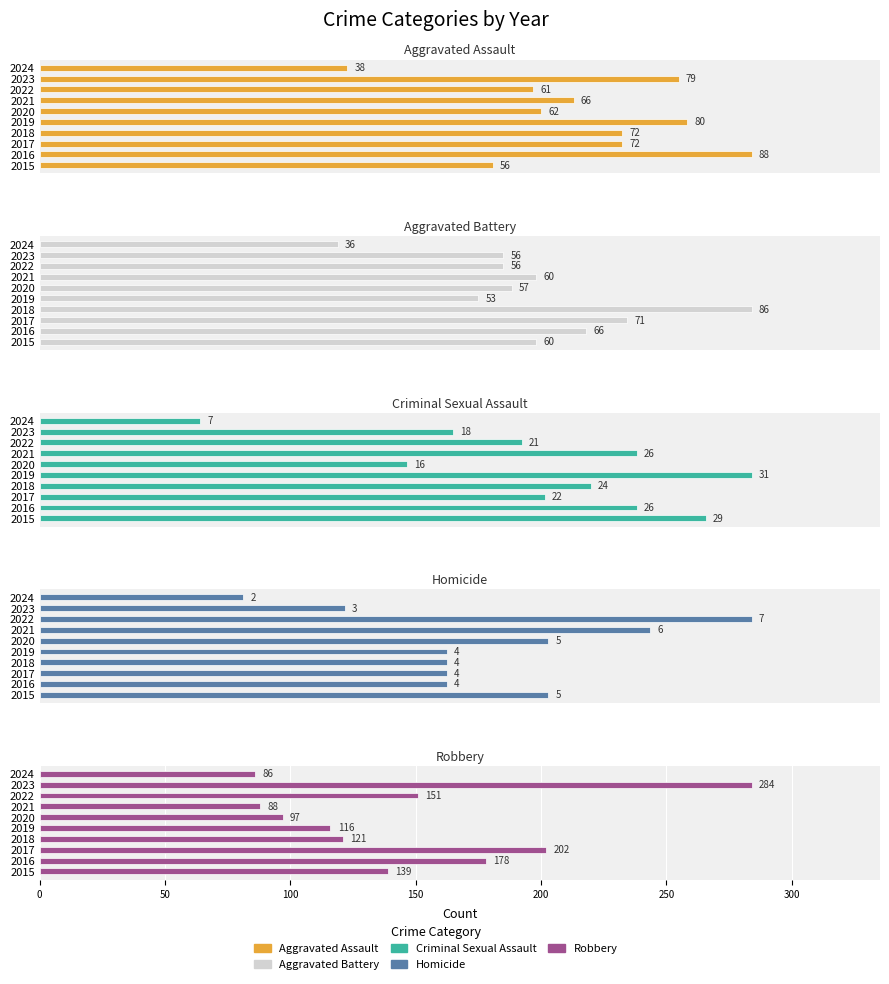

What is the difference between the highest and lowest values at 2016?

174